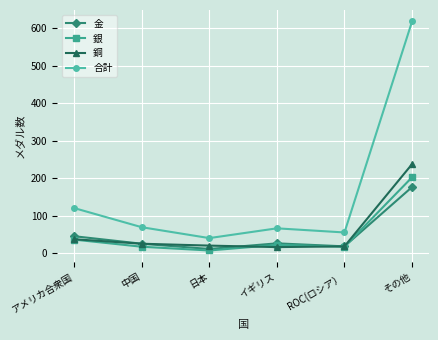

What is the spread (max minus min) of values at その他?

441